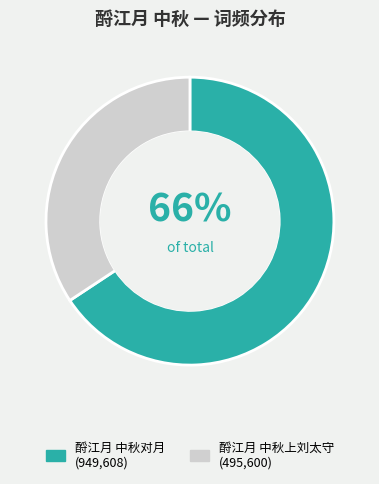

Which slice is the largest?

酹江月 中秋对月